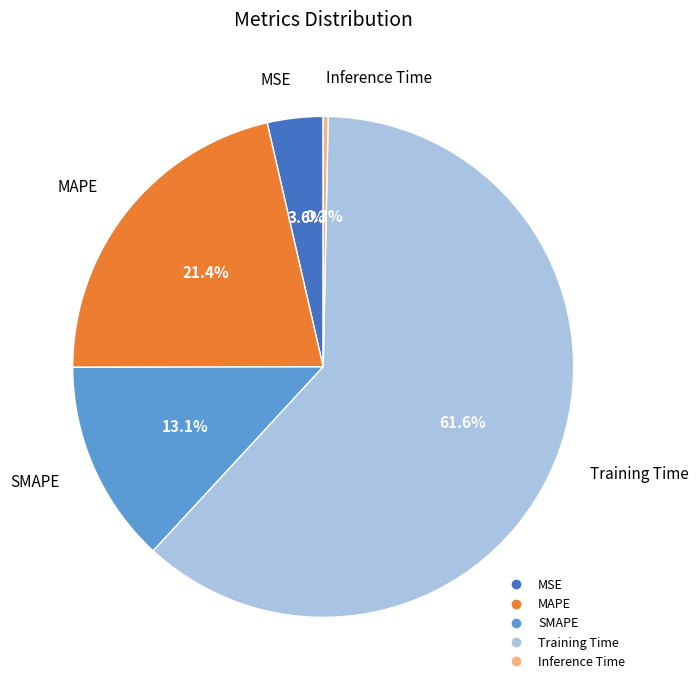

To the nearest percent, what is the difference between the largest and smallest slice percentages?

61%